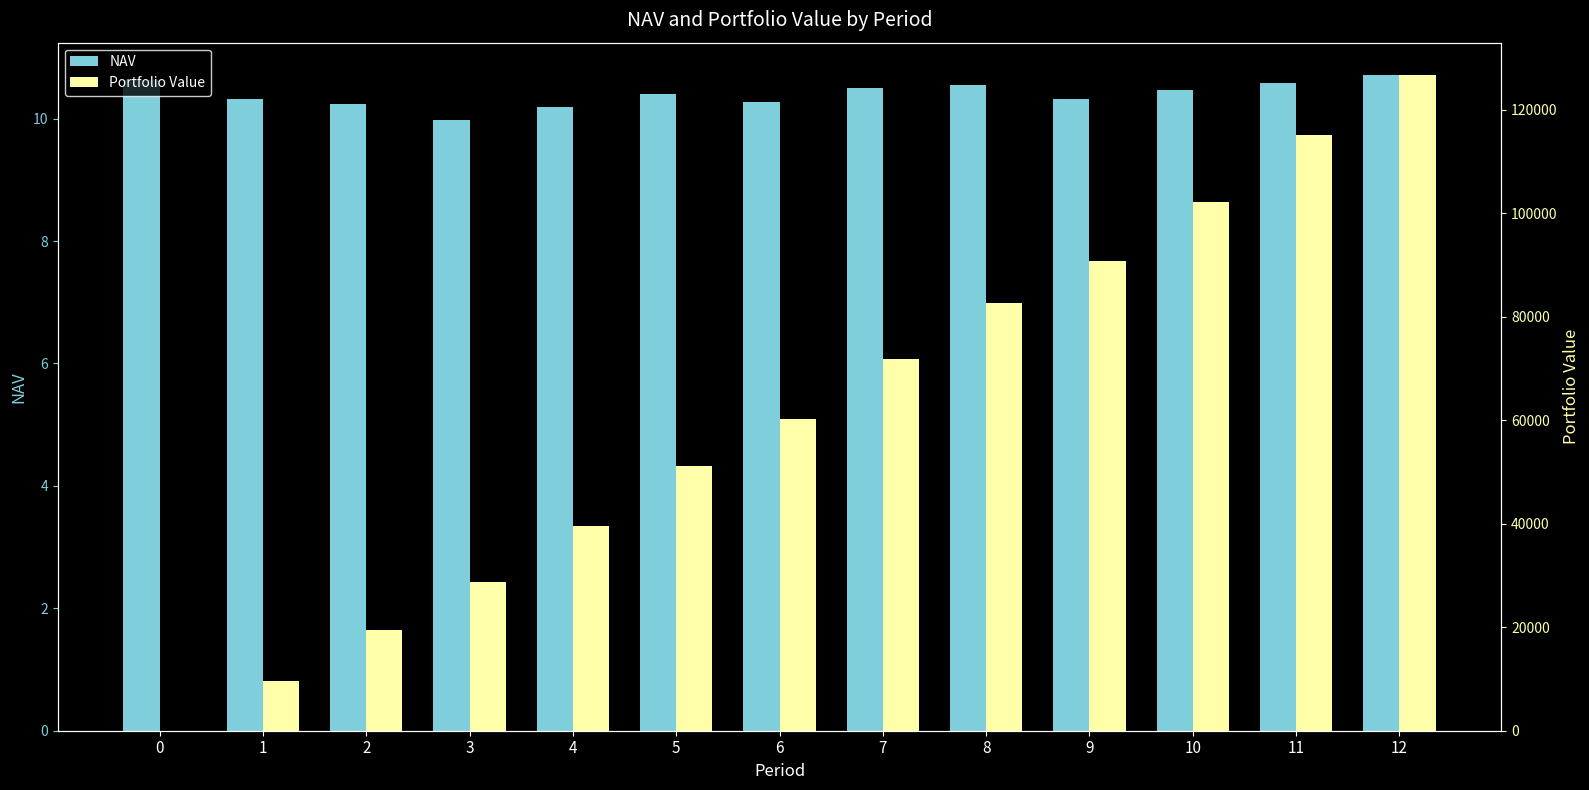

What is the sum of all NAV values?

135.1